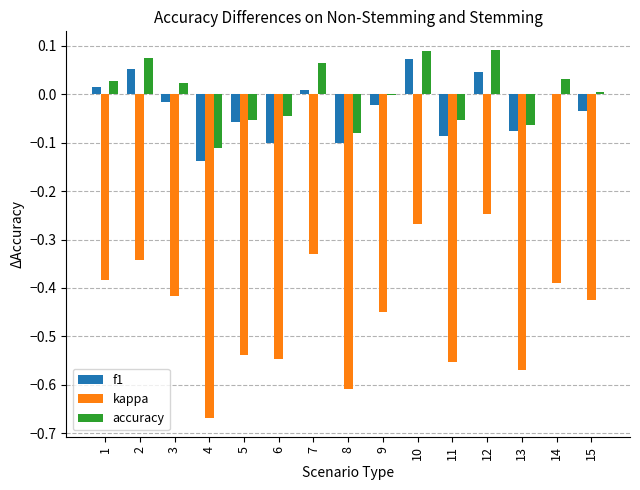

Is it true that accuracy equals 0.1 at 7?

True